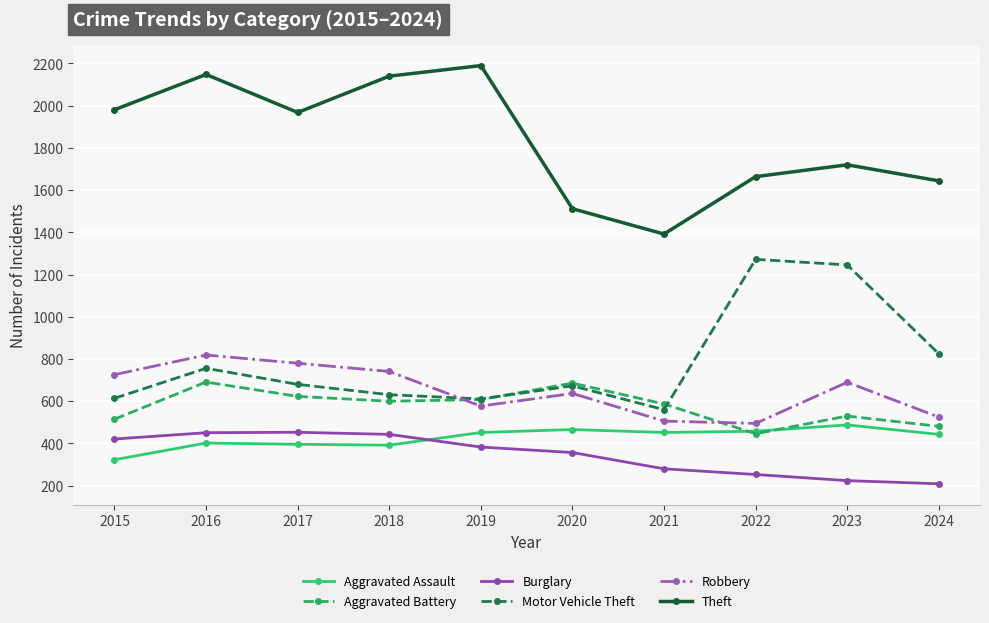

The Motor Vehicle Theft series shows 673 at 2020. True or false?

True